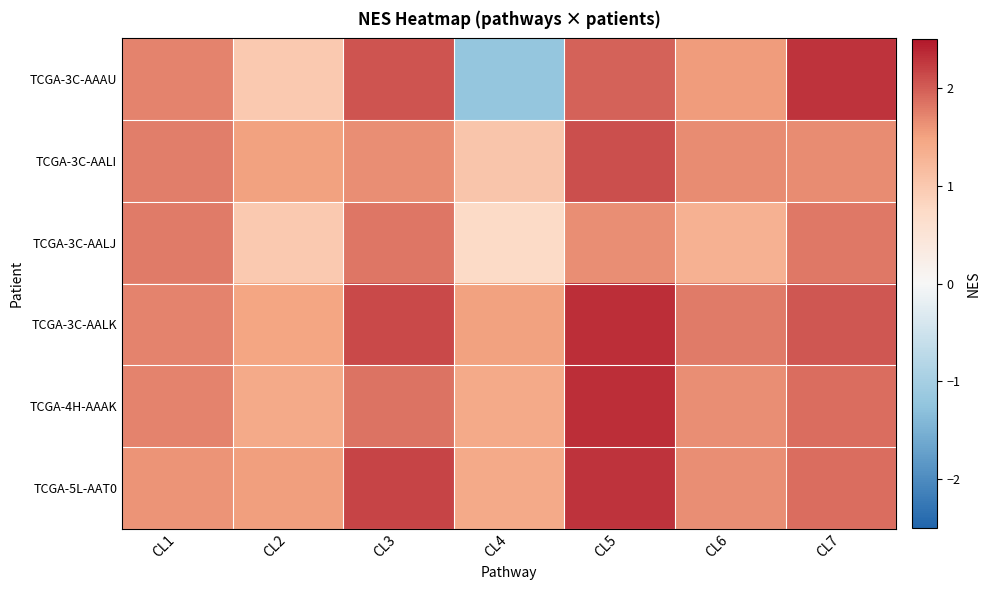

Reading left to right, transcribe all the data shown in this chart.

TCGA-3C-AAAU: CL1=1.7	CL2=1.0	CL3=2.1	CL4=-1.2	CL5=2.0	CL6=1.6	CL7=2.3
TCGA-3C-AALI: CL1=1.8	CL2=1.5	CL3=1.6	CL4=1.0	CL5=2.1	CL6=1.7	CL7=1.7
TCGA-3C-AALJ: CL1=1.8	CL2=1.0	CL3=1.8	CL4=0.7	CL5=1.7	CL6=1.3	CL7=1.8
TCGA-3C-AALK: CL1=1.7	CL2=1.5	CL3=2.1	CL4=1.5	CL5=2.3	CL6=1.8	CL7=2.0
TCGA-4H-AAAK: CL1=1.7	CL2=1.4	CL3=1.8	CL4=1.4	CL5=2.3	CL6=1.7	CL7=1.9
TCGA-5L-AAT0: CL1=1.6	CL2=1.5	CL3=2.2	CL4=1.4	CL5=2.3	CL6=1.7	CL7=1.9